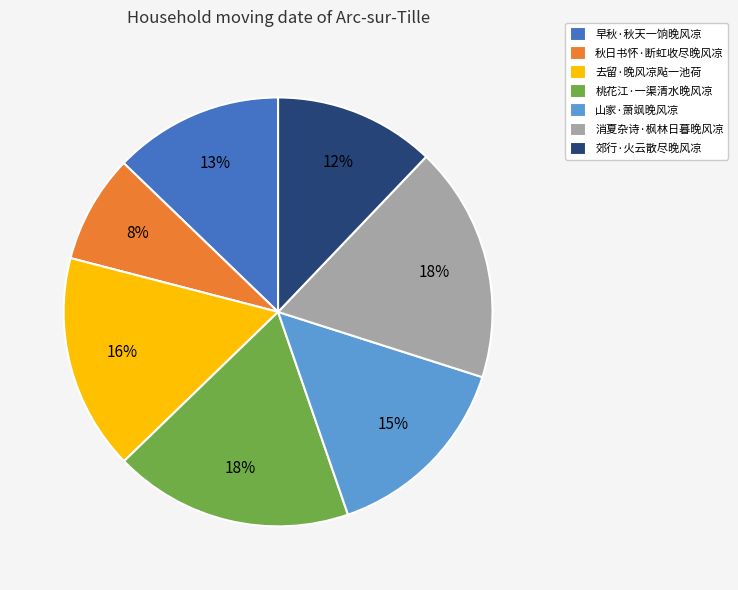

How many segments does this pie chart have?

7